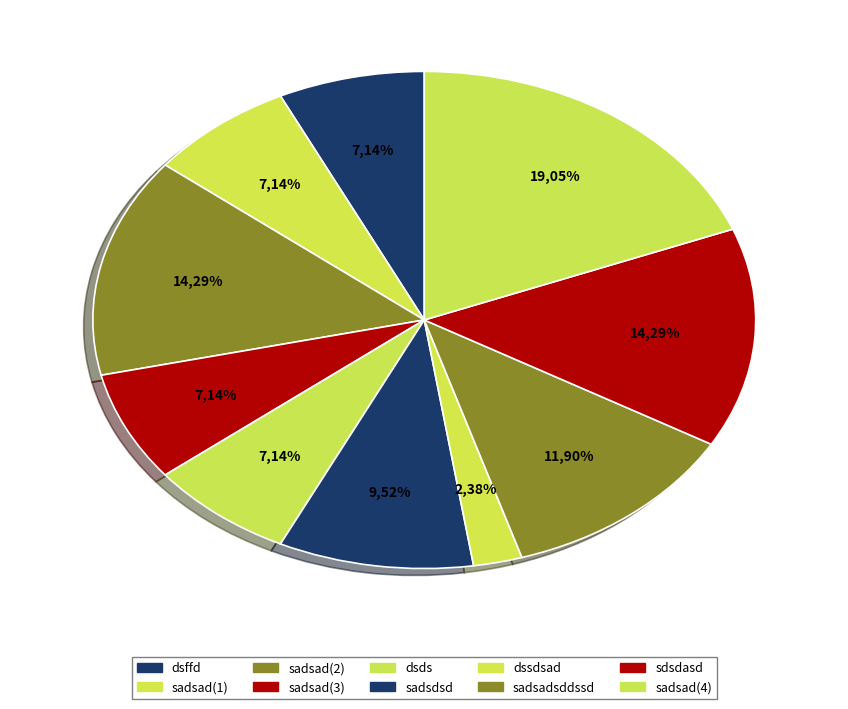

Do sadsadsddssd and sadsad_4 together represent more than half of the pie?

No